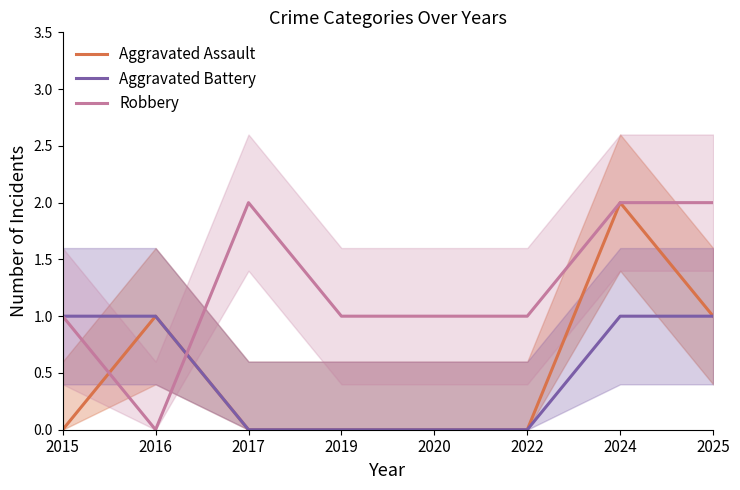

Reading left to right, extract all data points from this chart.

Aggravated Assault: 0	1	0	0	0	0	2	1
Aggravated Battery: 1	1	0	0	0	0	1	1
Robbery: 1	0	2	1	1	1	2	2